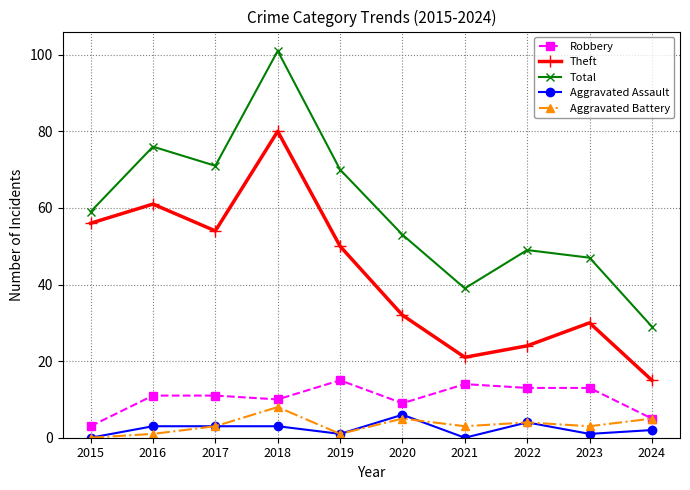

The value of Robbery at 2023 is 4. True or false?

False